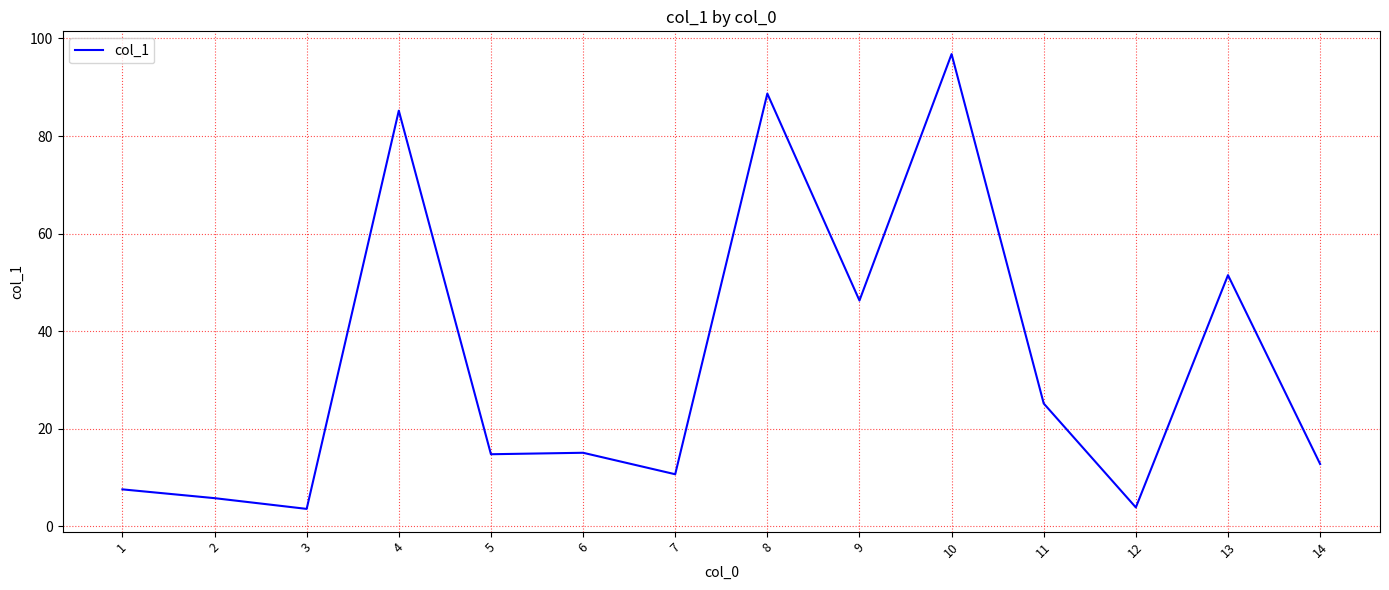

The value at 6 is 15.1. True or false?

True